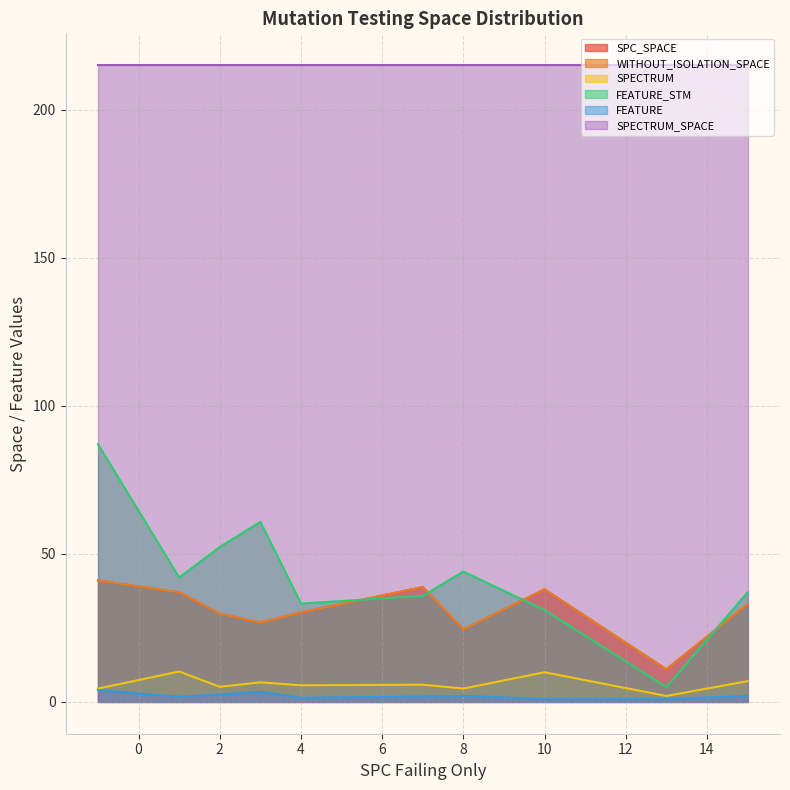

True or false: SPECTRUM_SPACE has more than 2 points higher than both neighbors.

False